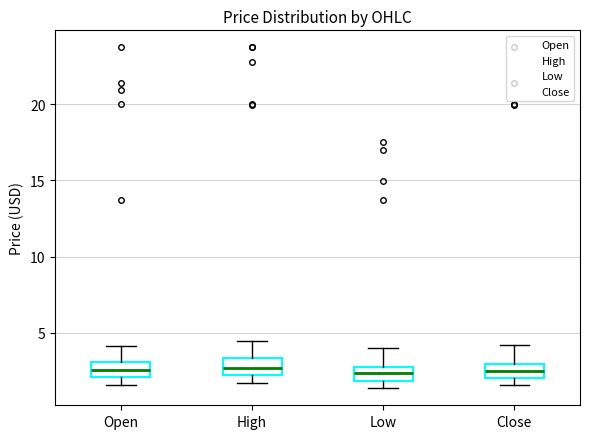

Reading left to right, read every box against the y-axis: the position of its median line, the range the box covers, and the ends of its whiskers. The values are not printed on the chart, so give them approximately, as read against the axis.

Open: median 2.5, box 2.0 to 3.0, whiskers 1.5 to 4.0
High: median 2.5, box 2.0 to 3.5, whiskers 1.5 to 4.5
Low: median 2.5, box 2.0 to 3.0, whiskers 1.5 to 4.0
Close: median 2.5, box 2.0 to 3.0, whiskers 1.5 to 4.0